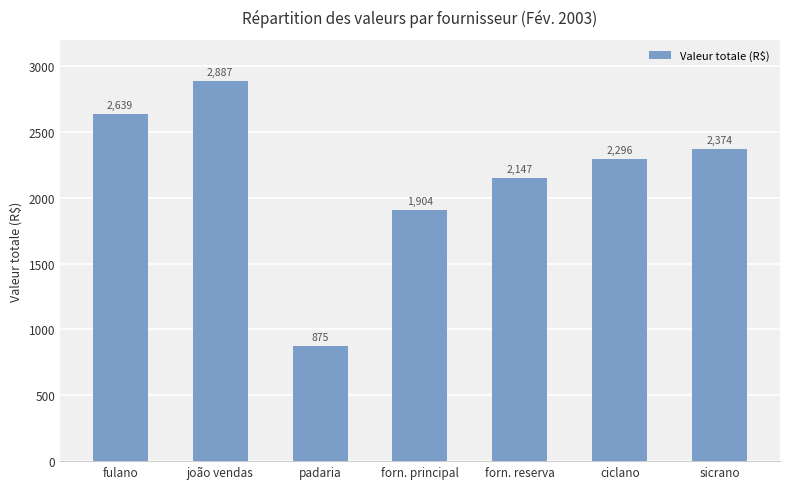

At which category does the chart reach its peak across all series?

joão vendas